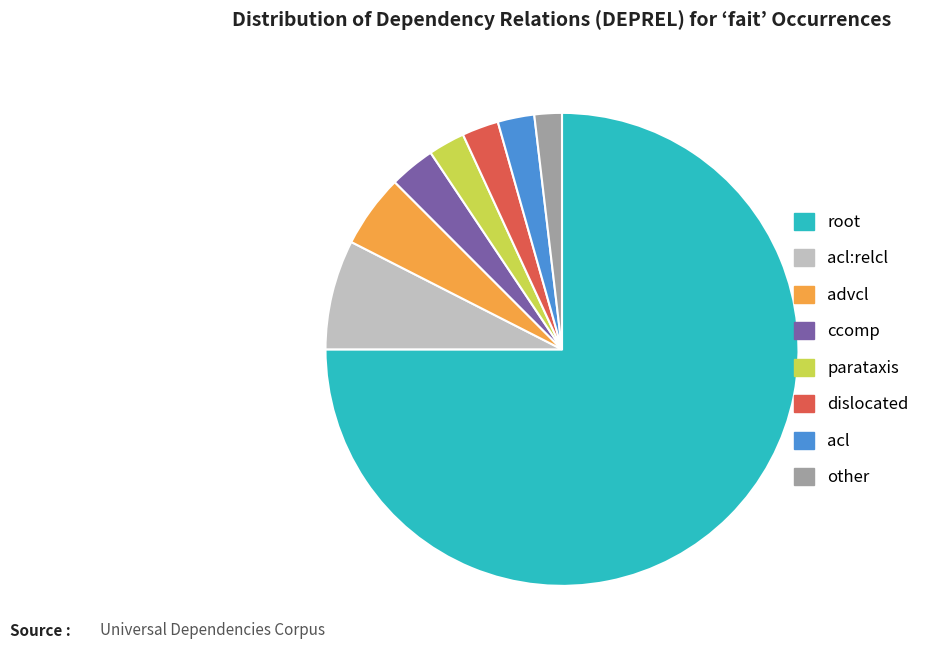

Between dislocated and advcl, which is larger?

advcl